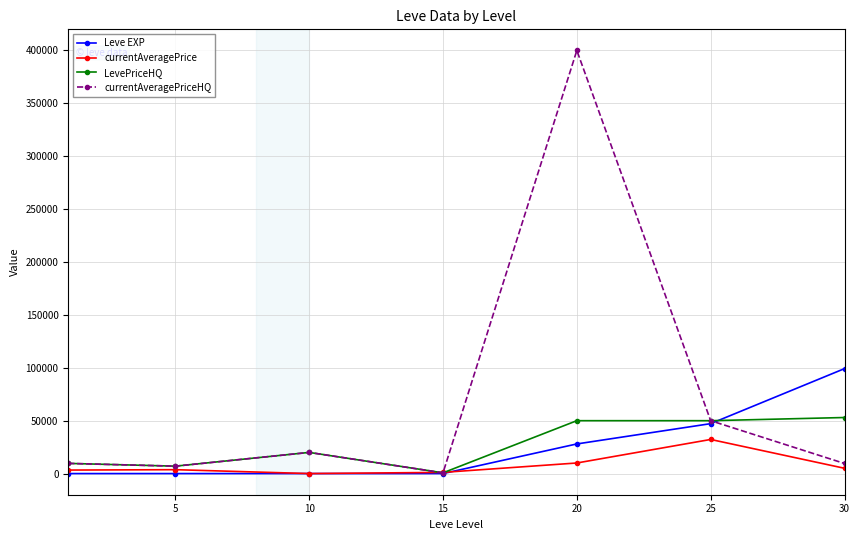

What are all the series names shown in the legend?

Leve EXP, currentAveragePrice, LevePriceHQ, currentAveragePriceHQ